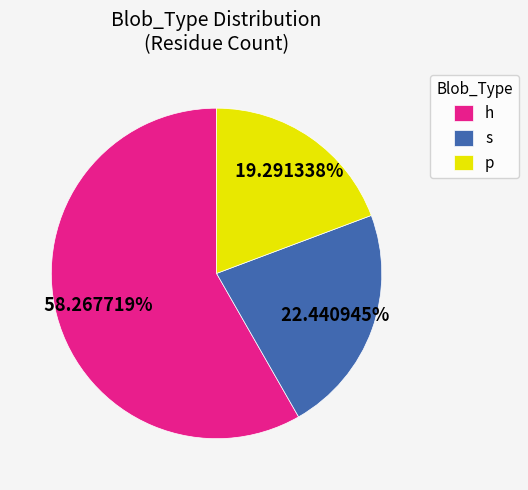

Does h represent more than half of the total?

Yes